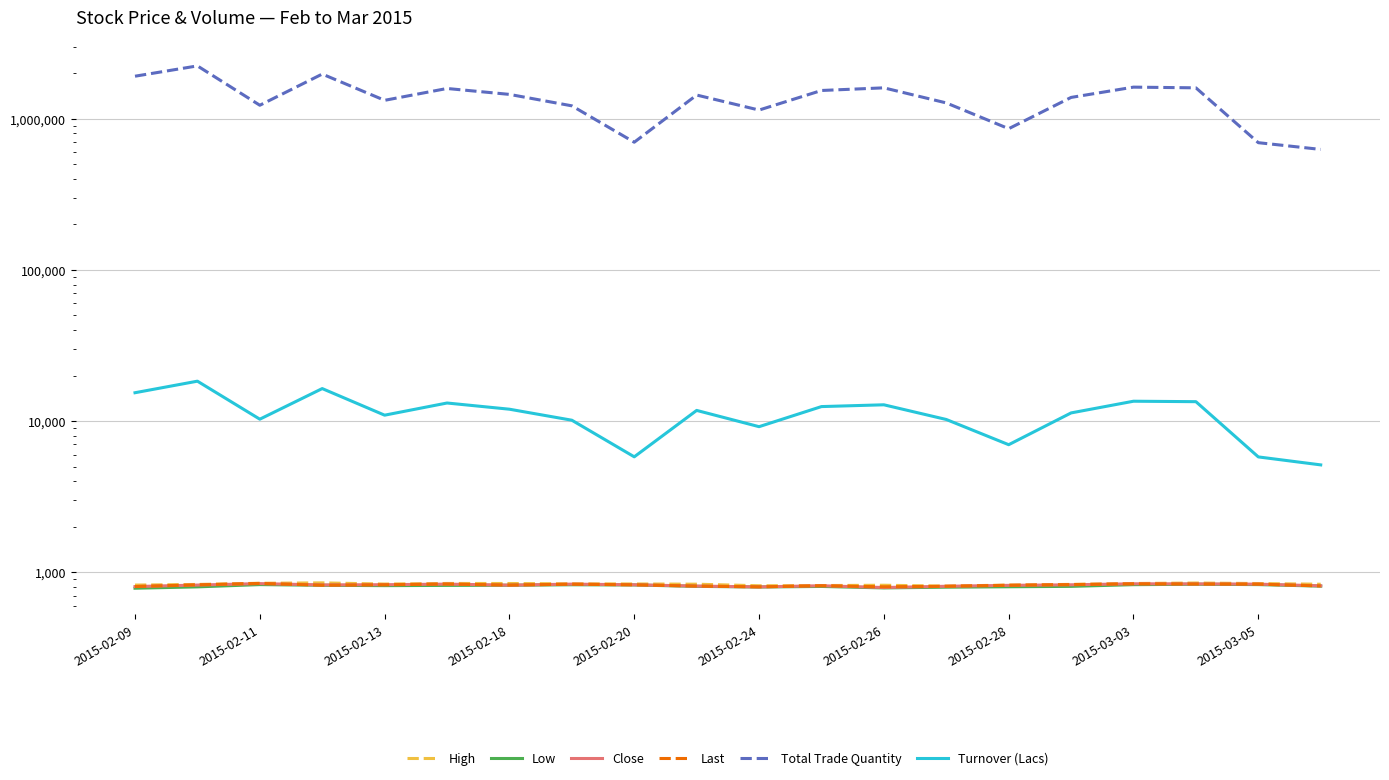

Is the value of Close at 2015-02-28 greater than the value of Total Trade Quantity at 2015-03-05?

No